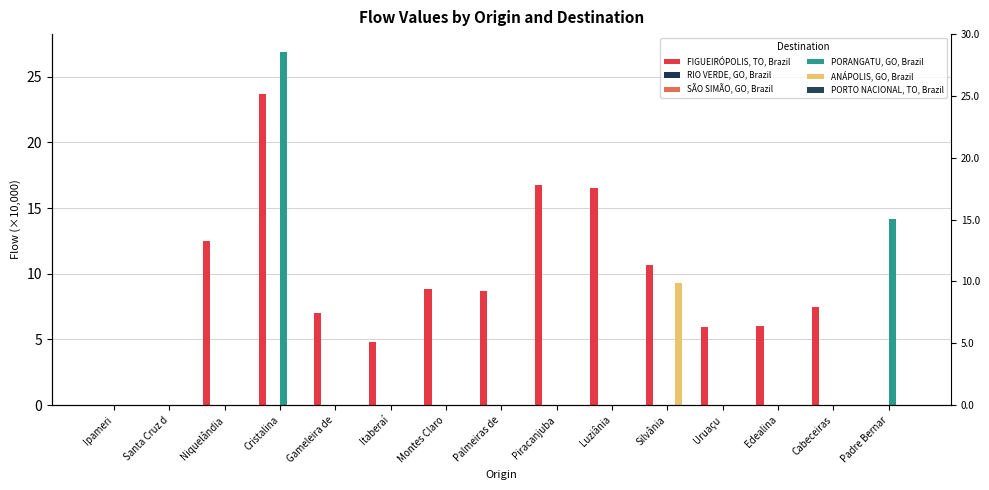

Which category has the highest value in the RIO VERDE, GO, Brazil series?

Ipameri